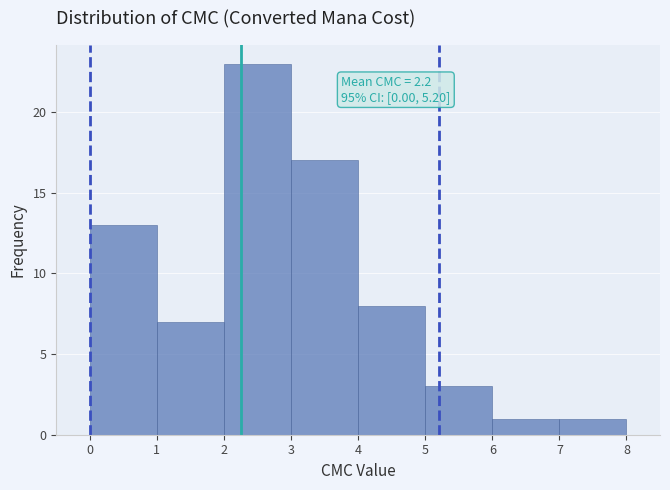

Which range on the x-axis has the tallest bar?

2 to 3